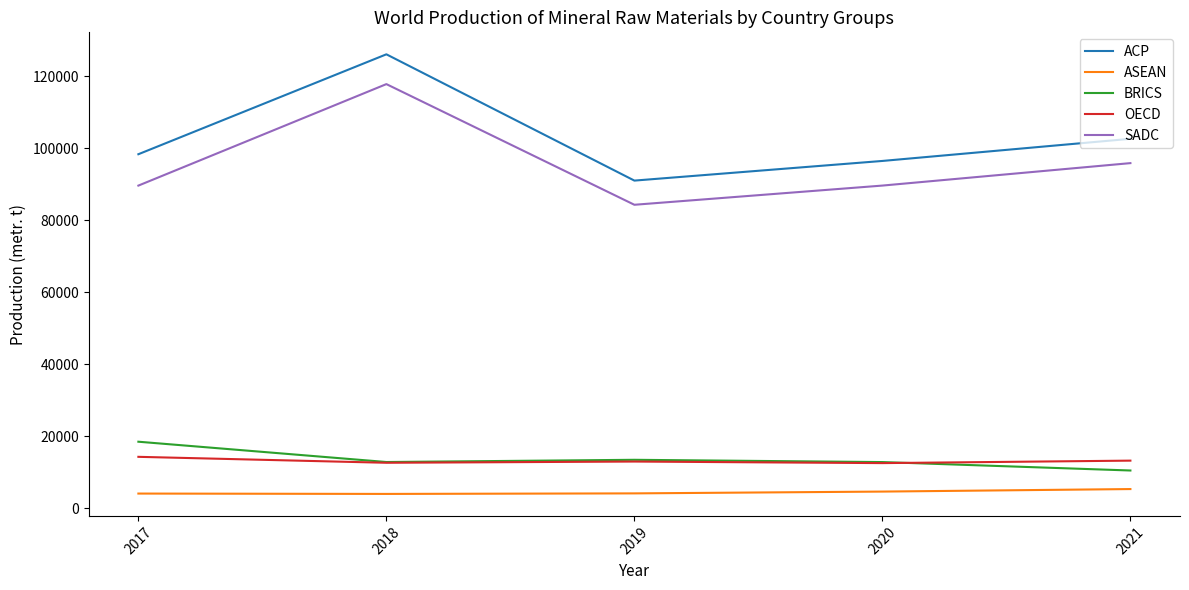

True or false: OECD and ASEAN intersect in this chart.

False